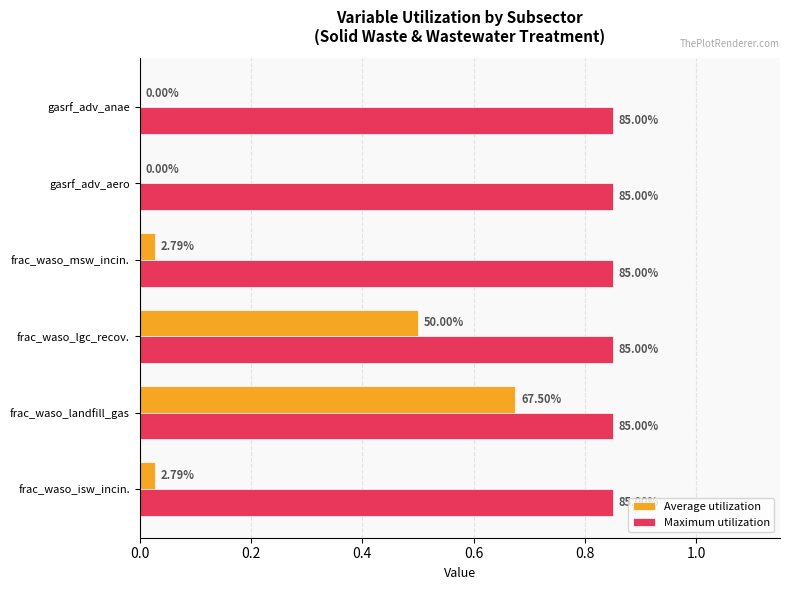

What are all the series names shown in the legend?

Average utilization, Maximum utilization